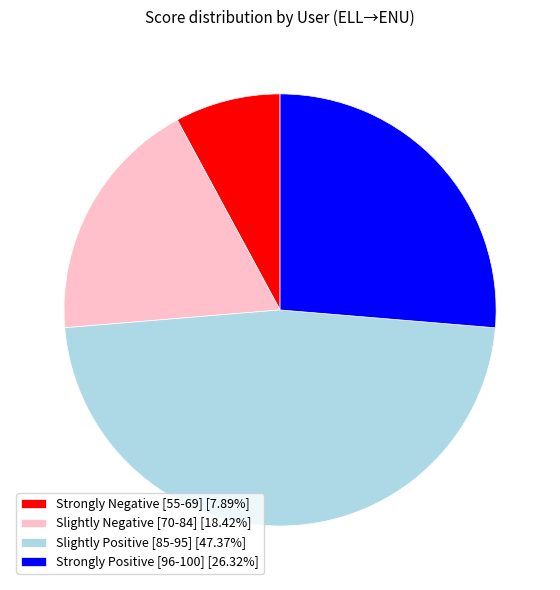

Approximately how many times larger is the value at Slightly Negative [70-84] [18.42%] compared to Slightly Positive [85-95] [47.37%]?

0.4